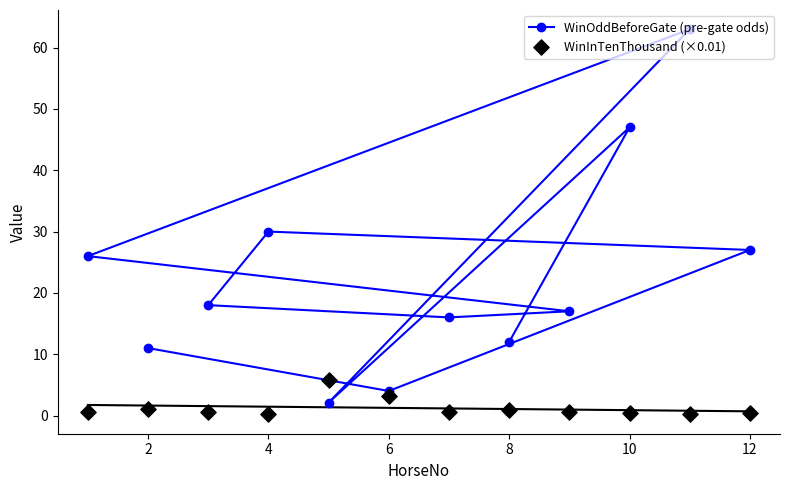

What are all the series names shown in the legend?

WinOddBeforeGate (pre-gate odds), WinInTenThousand (×0.01)